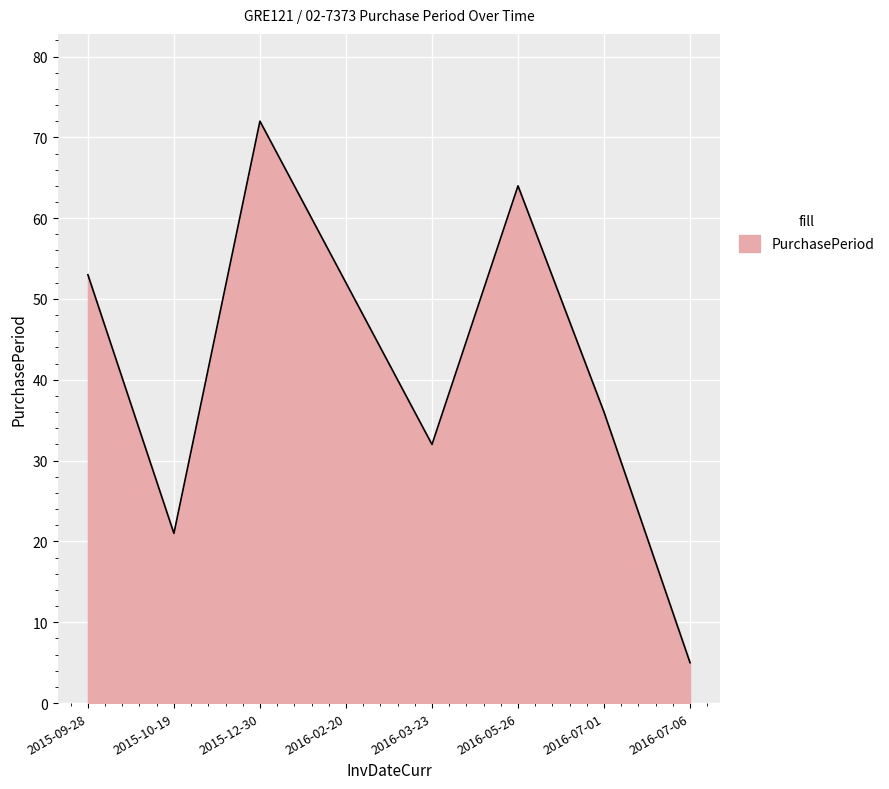

Does the chart have visible grid lines?

Yes